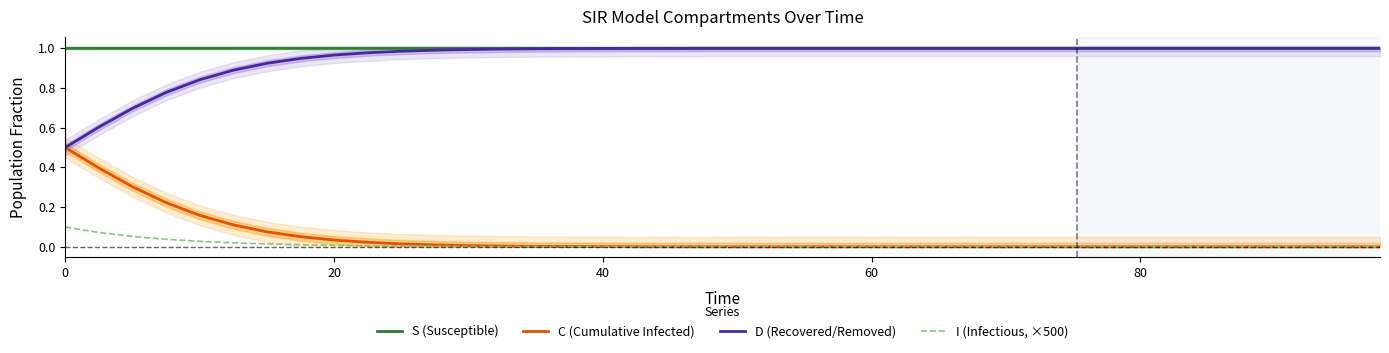

What is the maximum value for C (Cumulative Infected)?

0.5